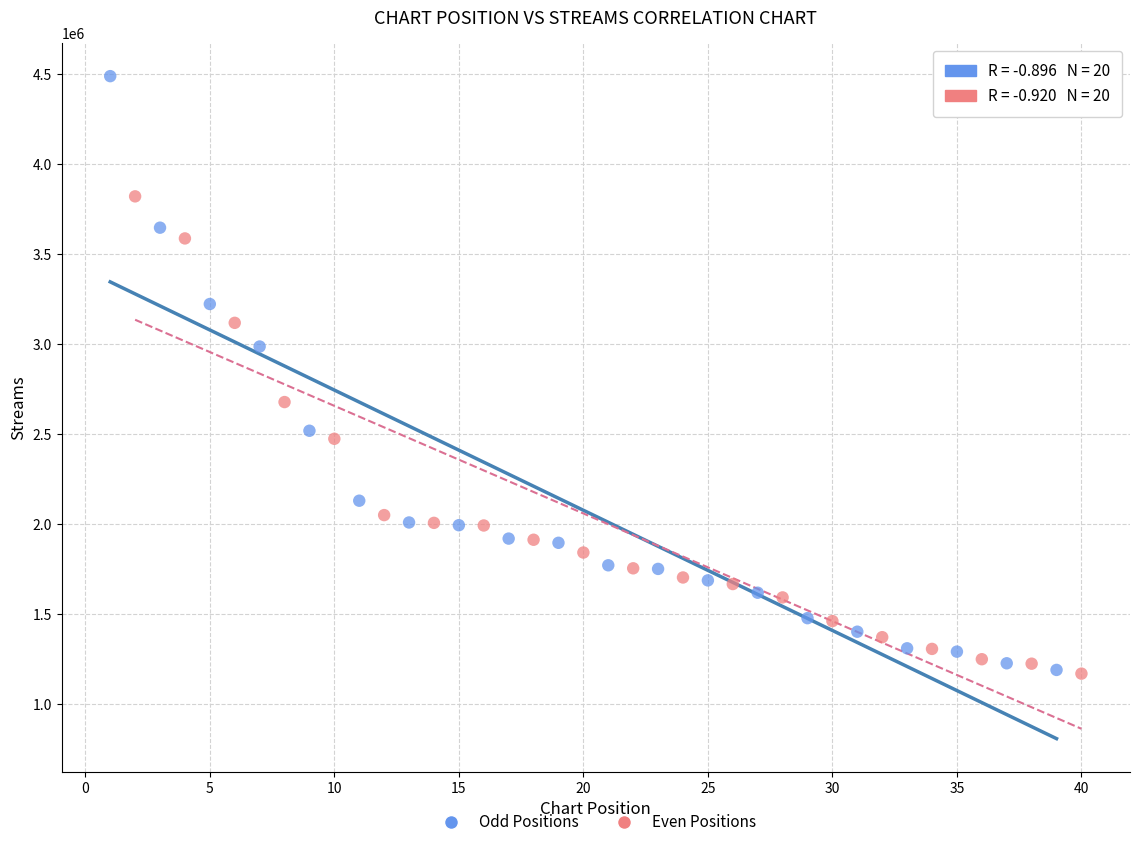

Which series has the widest spread of Y values?

Odd Positions